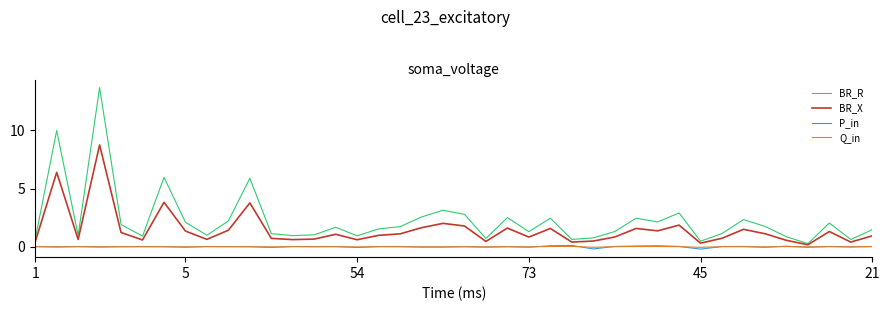

True or false: P_in and BR_R intersect in this chart.

False